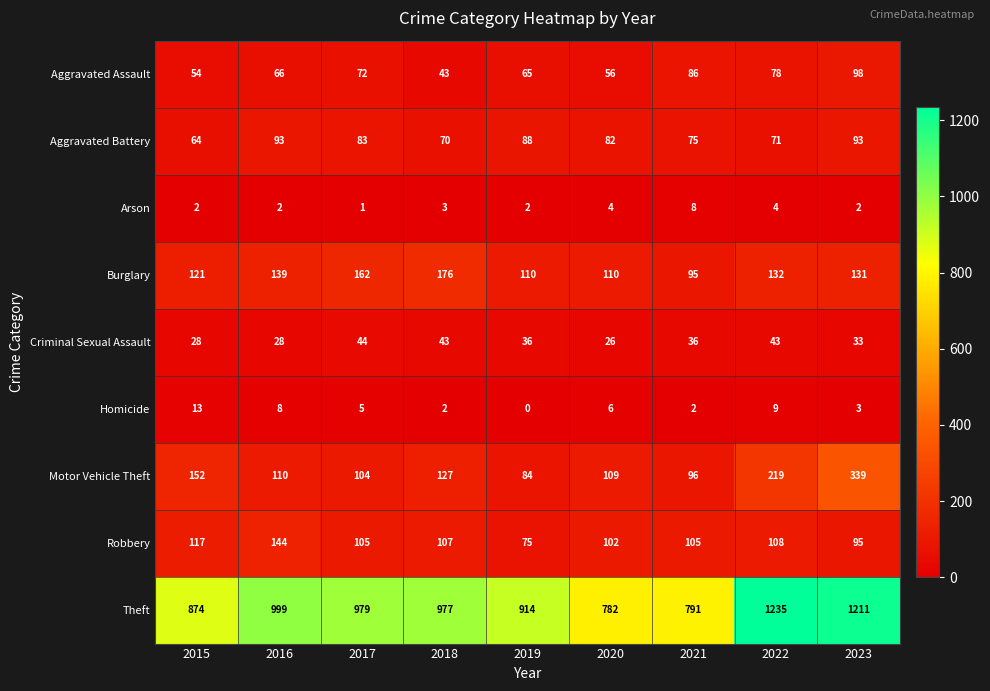

Rank the categories by Theft value from lowest to highest.

2020, 2021, 2015, 2019, 2018, 2017, 2016, 2023, 2022